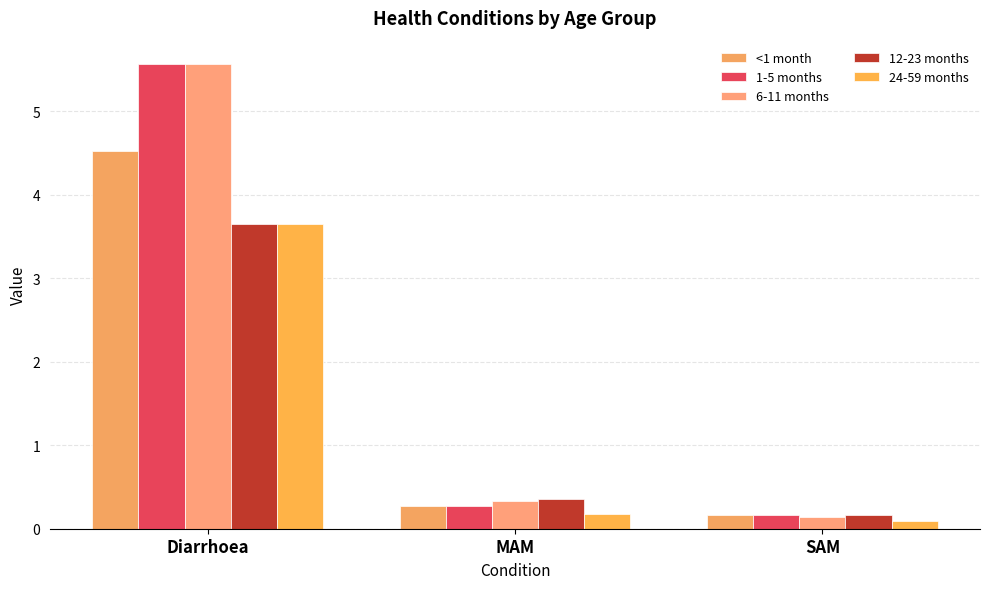

What is the approximate value of 1-5 months at SAM?

0.2